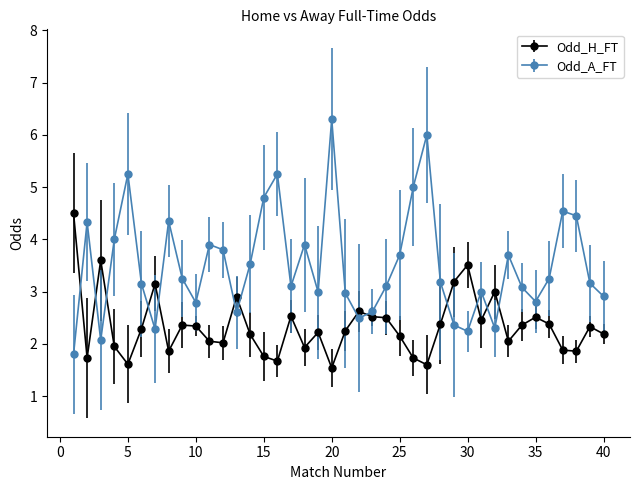

True or false: Odd_A_FT and Odd_H_FT intersect in this chart.

True